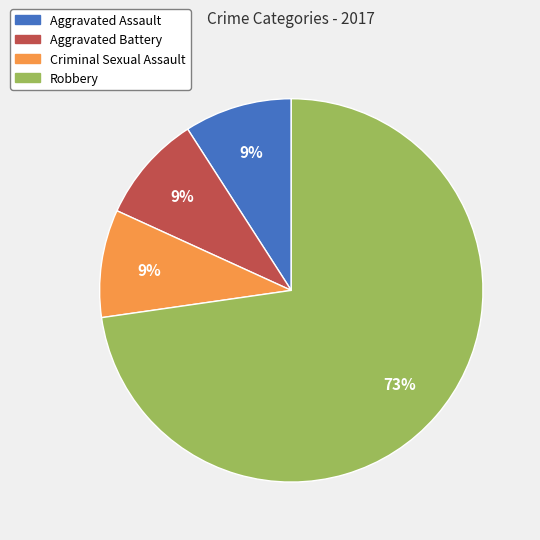

Which category has the biggest portion of the pie?

Robbery